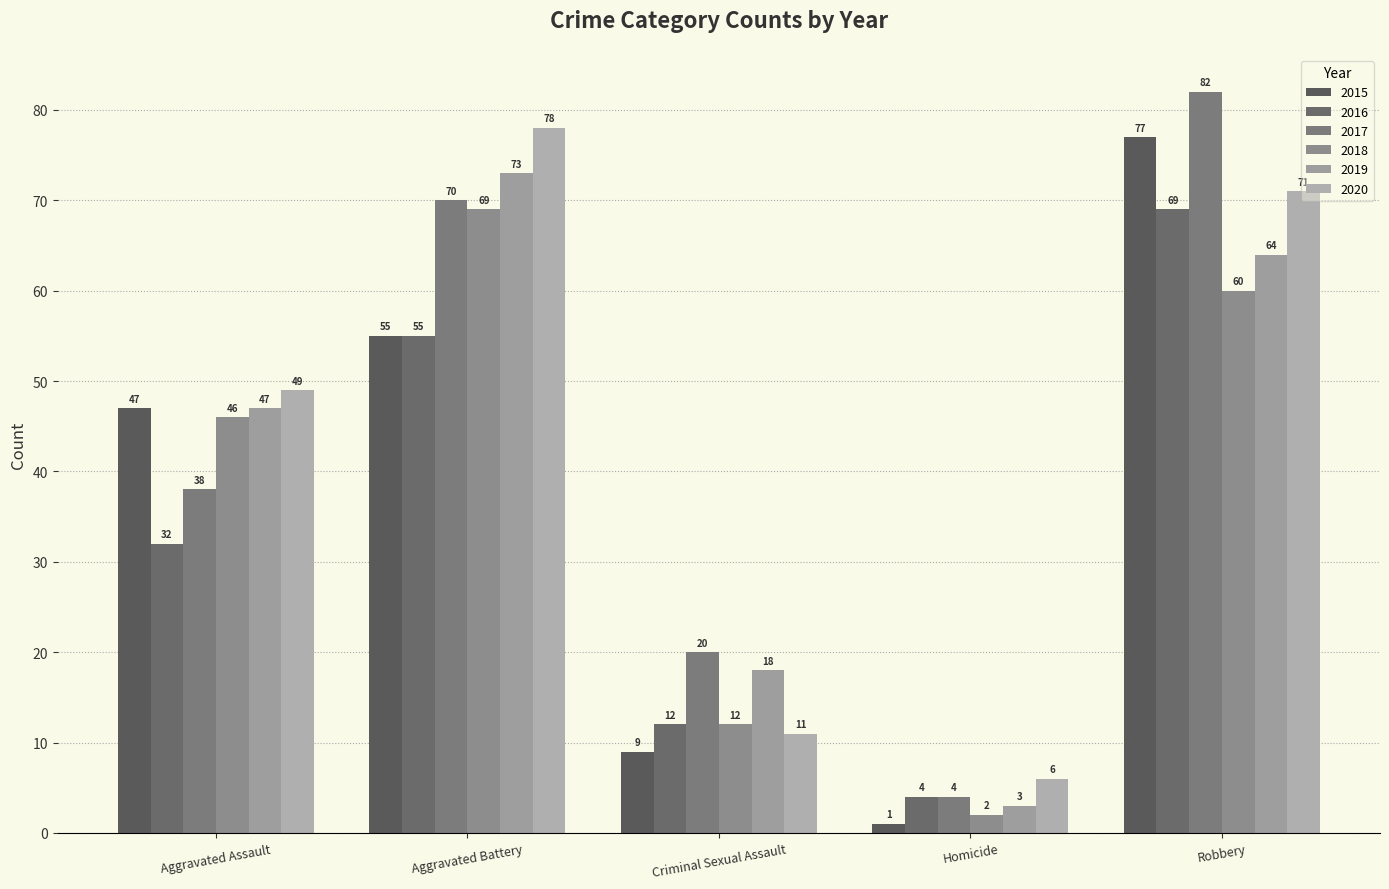

Reading left to right, list all the values displayed in this chart.

2015: Aggravated Assault=47	Aggravated Battery=55	Criminal Sexual Assault=9	Homicide=1	Robbery=77
2016: Aggravated Assault=32	Aggravated Battery=55	Criminal Sexual Assault=12	Homicide=4	Robbery=69
2017: Aggravated Assault=38	Aggravated Battery=70	Criminal Sexual Assault=20	Homicide=4	Robbery=82
2018: Aggravated Assault=46	Aggravated Battery=69	Criminal Sexual Assault=12	Homicide=2	Robbery=60
2019: Aggravated Assault=47	Aggravated Battery=73	Criminal Sexual Assault=18	Homicide=3	Robbery=64
2020: Aggravated Assault=49	Aggravated Battery=78	Criminal Sexual Assault=11	Homicide=6	Robbery=71